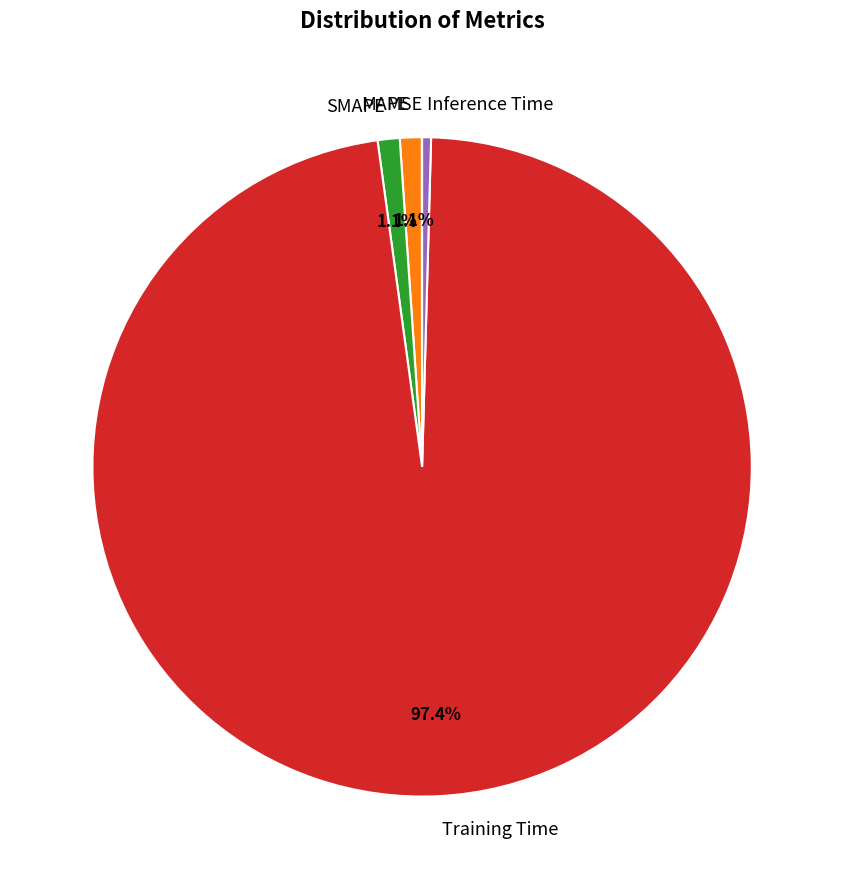

Which slice is the largest?

Training Time